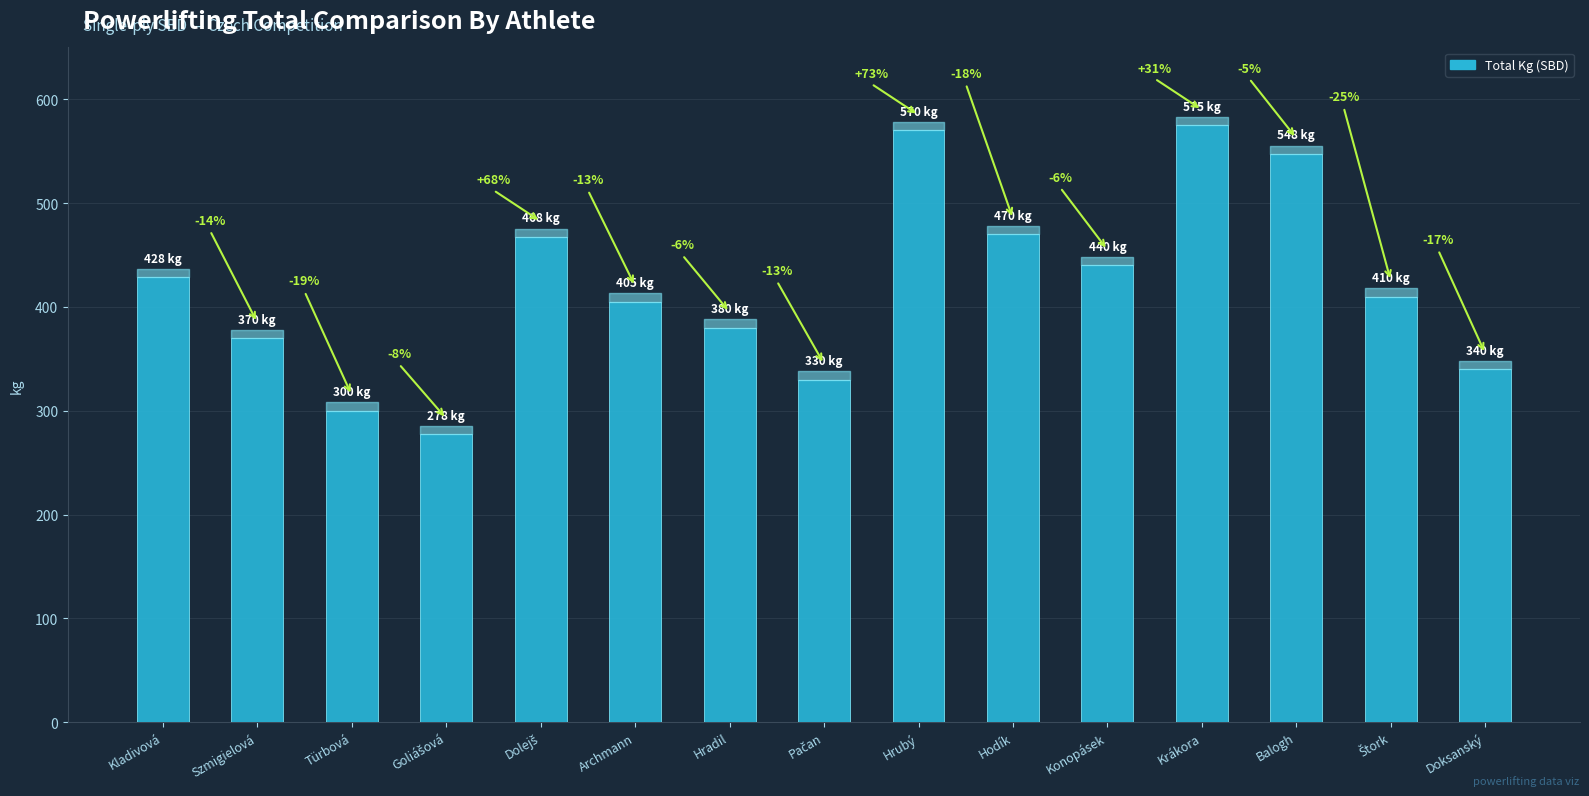

What is the maximum value shown in the chart?

575.0